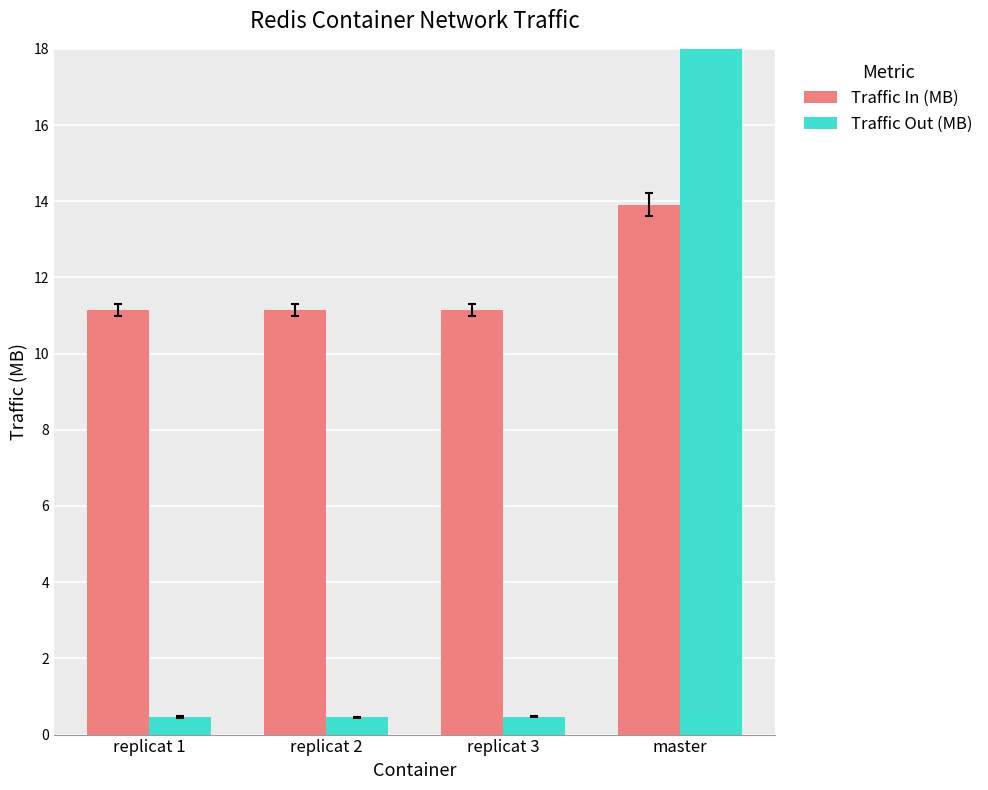

At which label does Traffic In (MB) reach its peak?

master